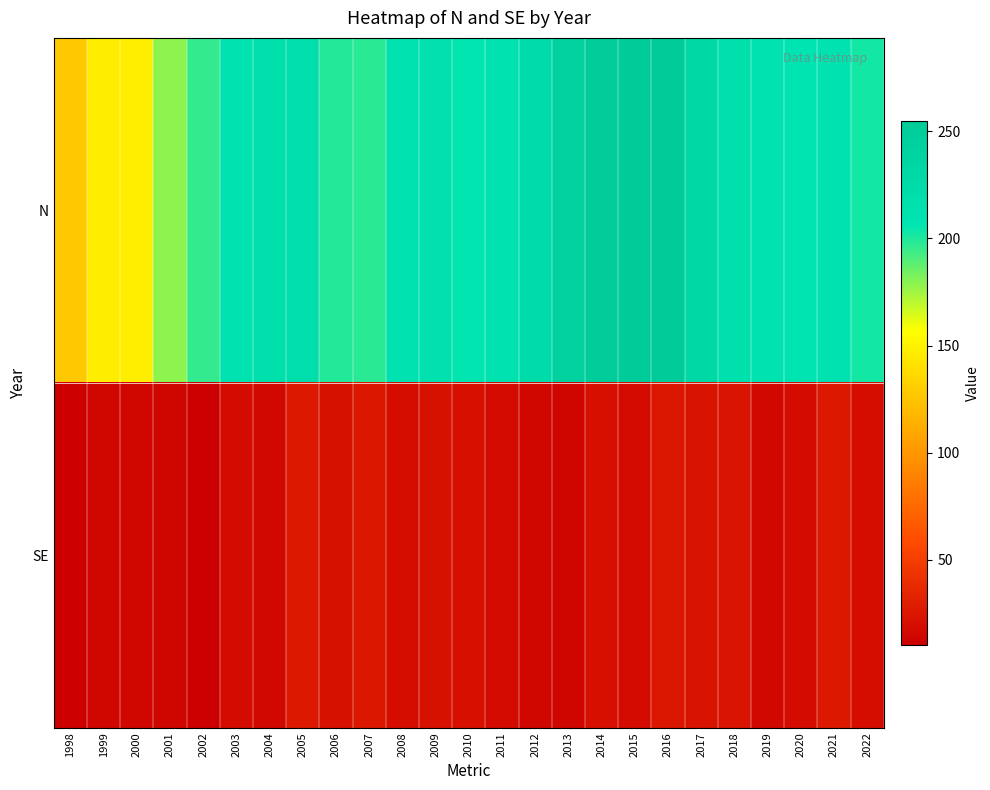

Rank the series by their average value, from highest to lowest.

N, SE